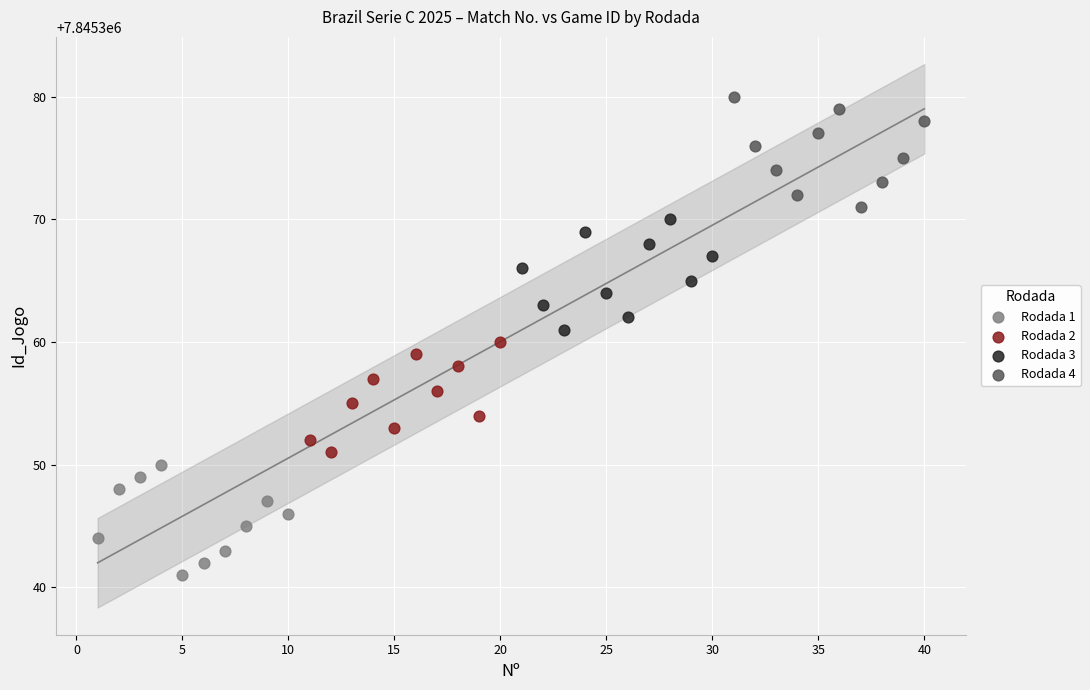

Which series contains the highest Y value?

Rodada 4